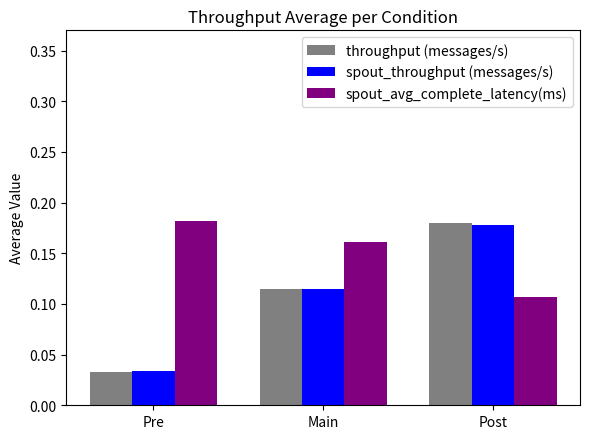

Count the number of categories in the chart.

3